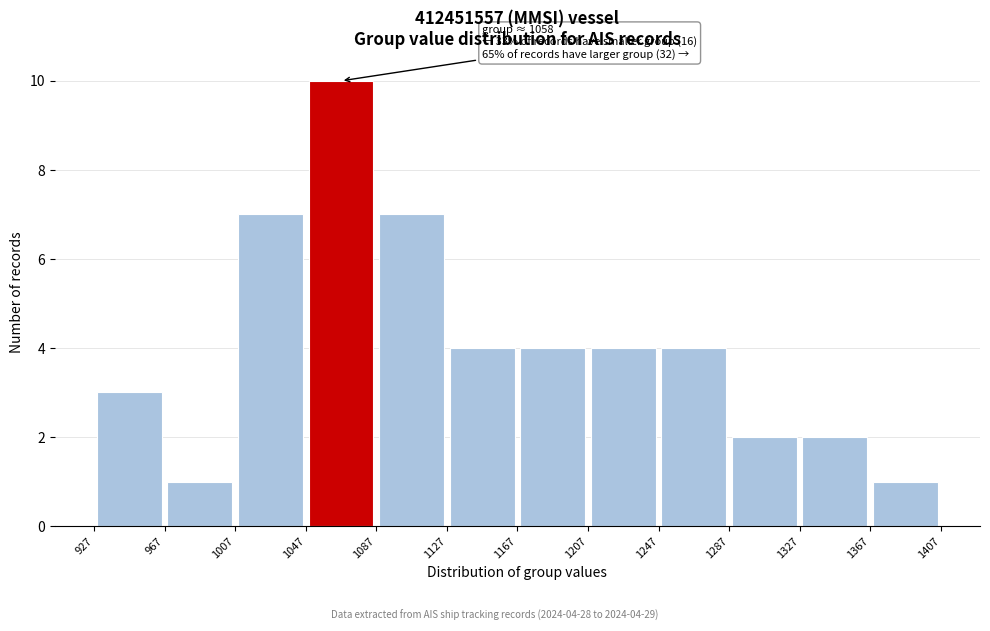

Over which range of the x-axis is the bar tallest?

1047 to 1087